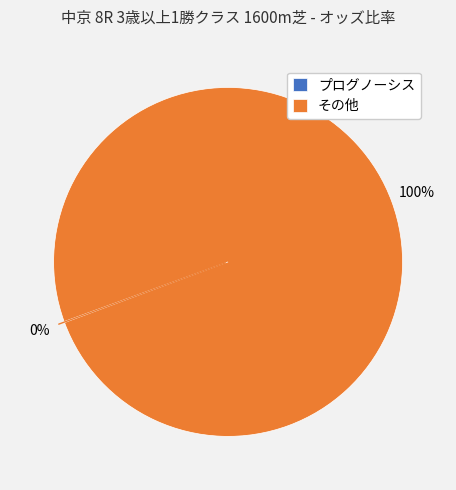

To the nearest percent, what is the difference between the largest and smallest slice percentages?

100%